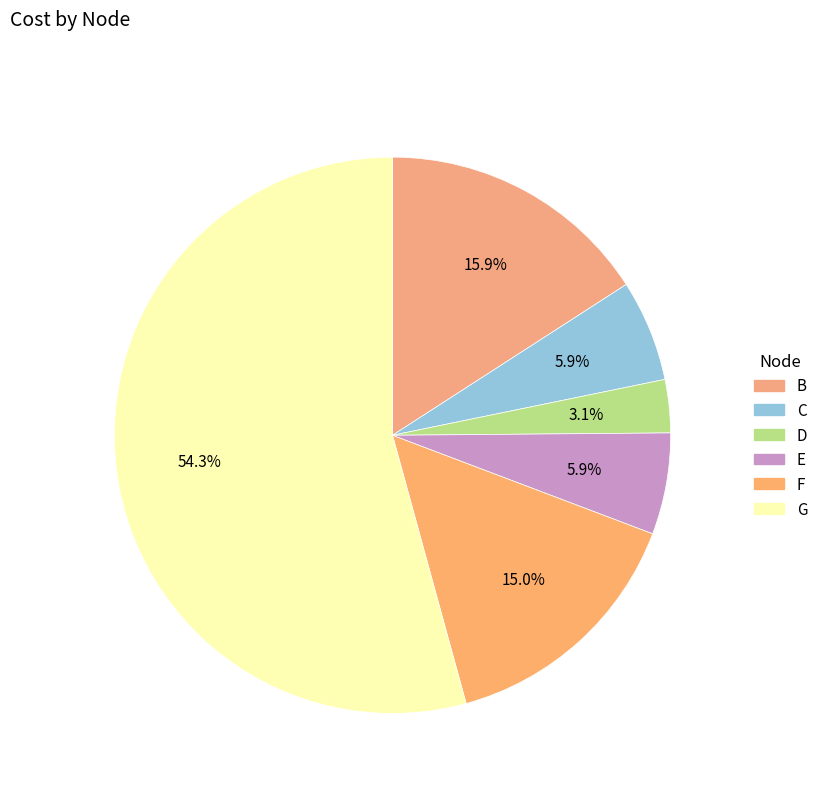

Which has a higher value, G or D?

G